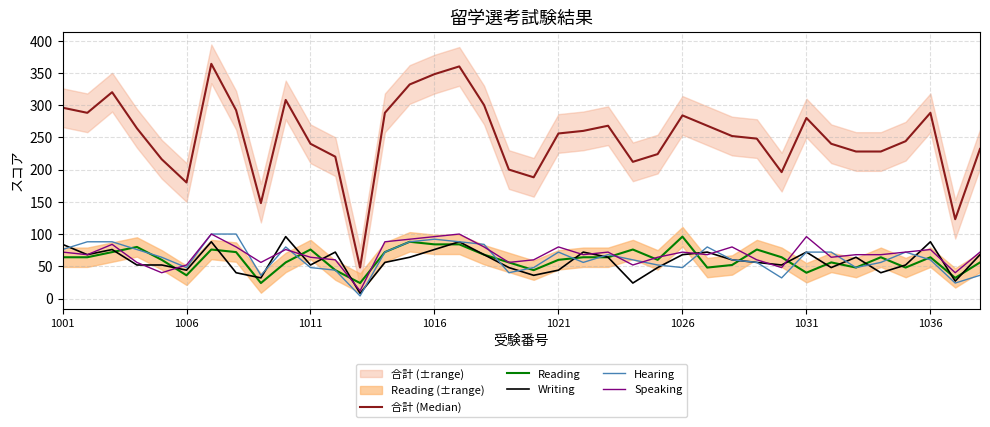

In Hearing, how many points are lower than both neighbors (excluding endpoints)?

9